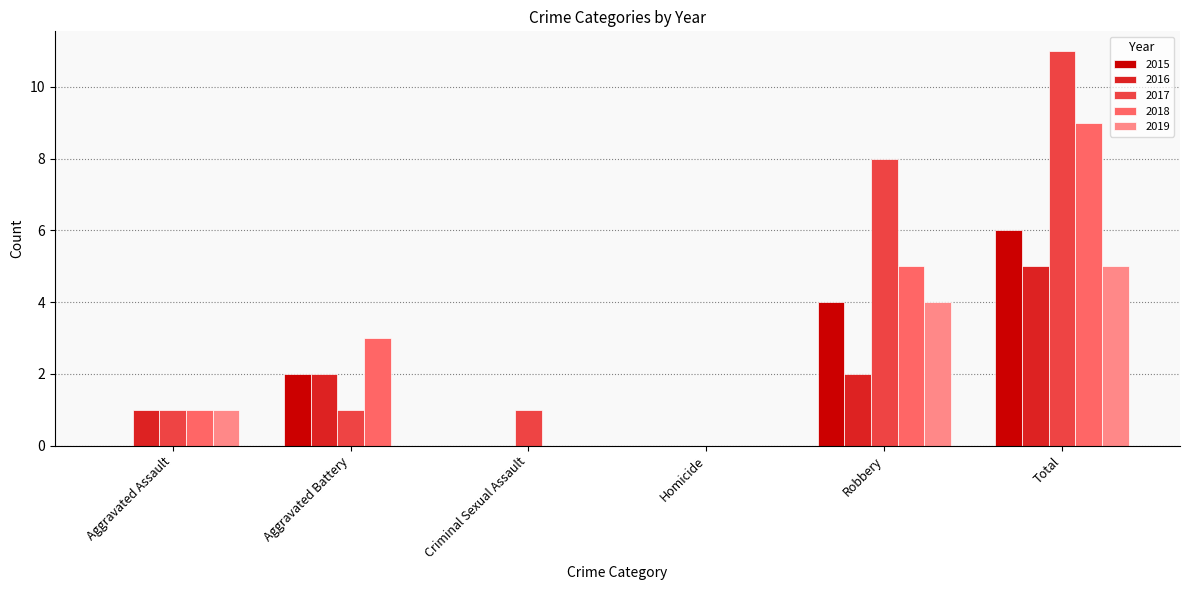

How many data points does each series have?

6